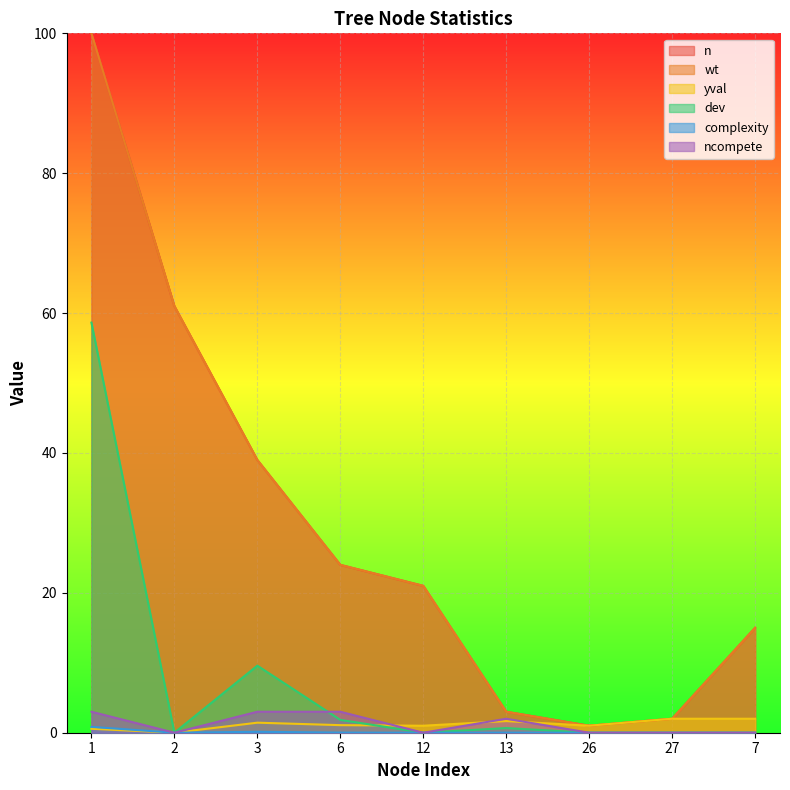

Between 26 and 27, which is larger?

27